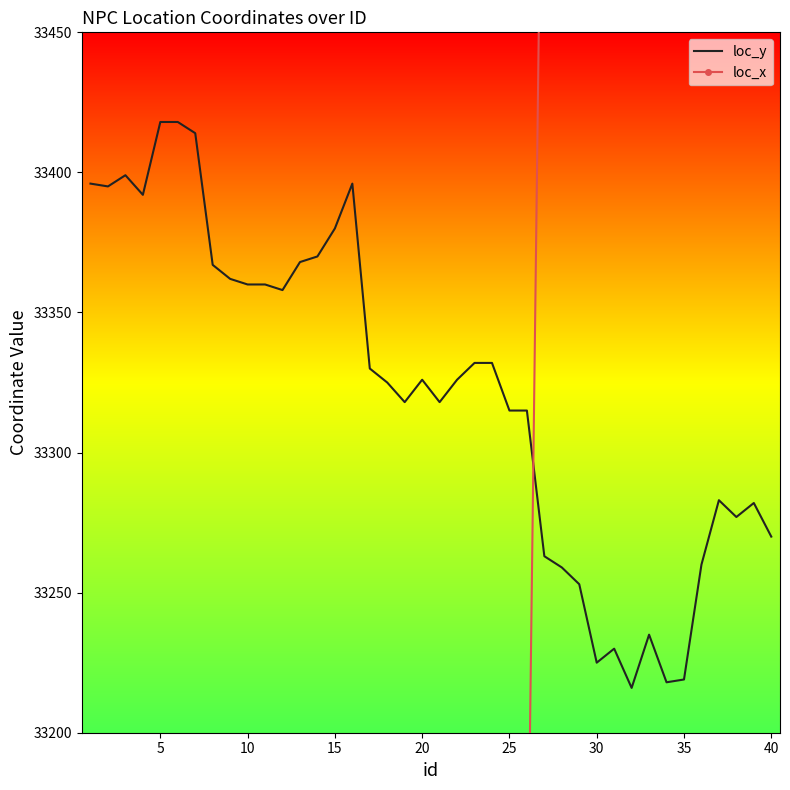

What is the maximum value for loc_y?

33418